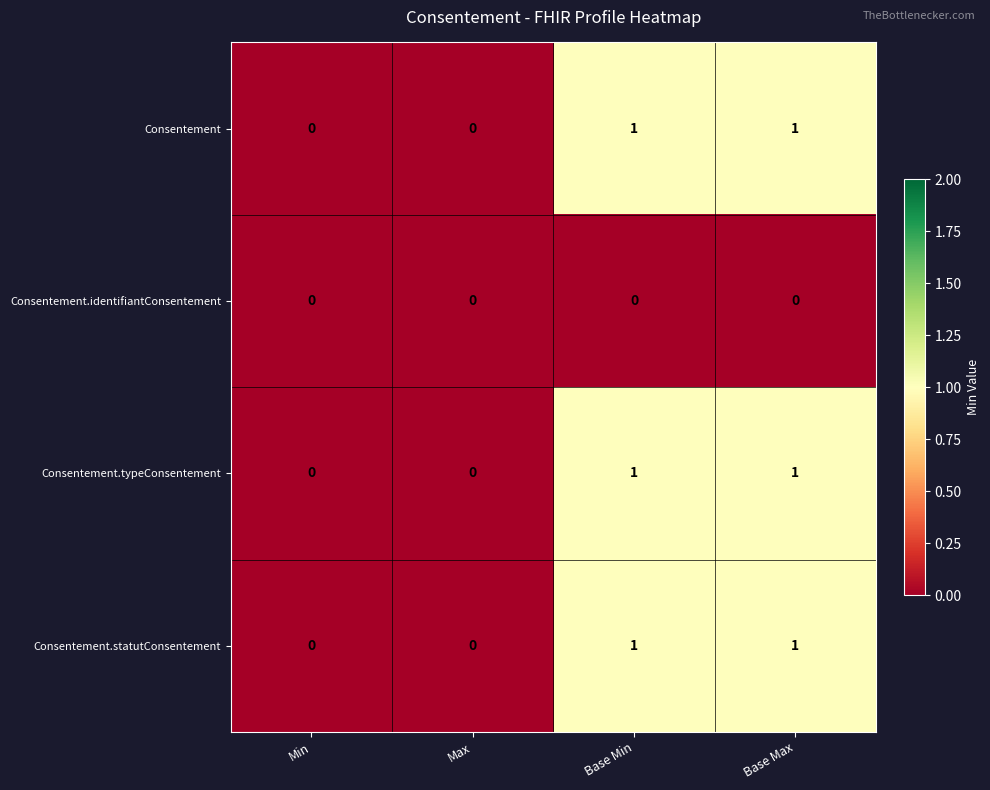

Is it true that Consentement.identifiantConsentement equals 0 at Base Max?

True